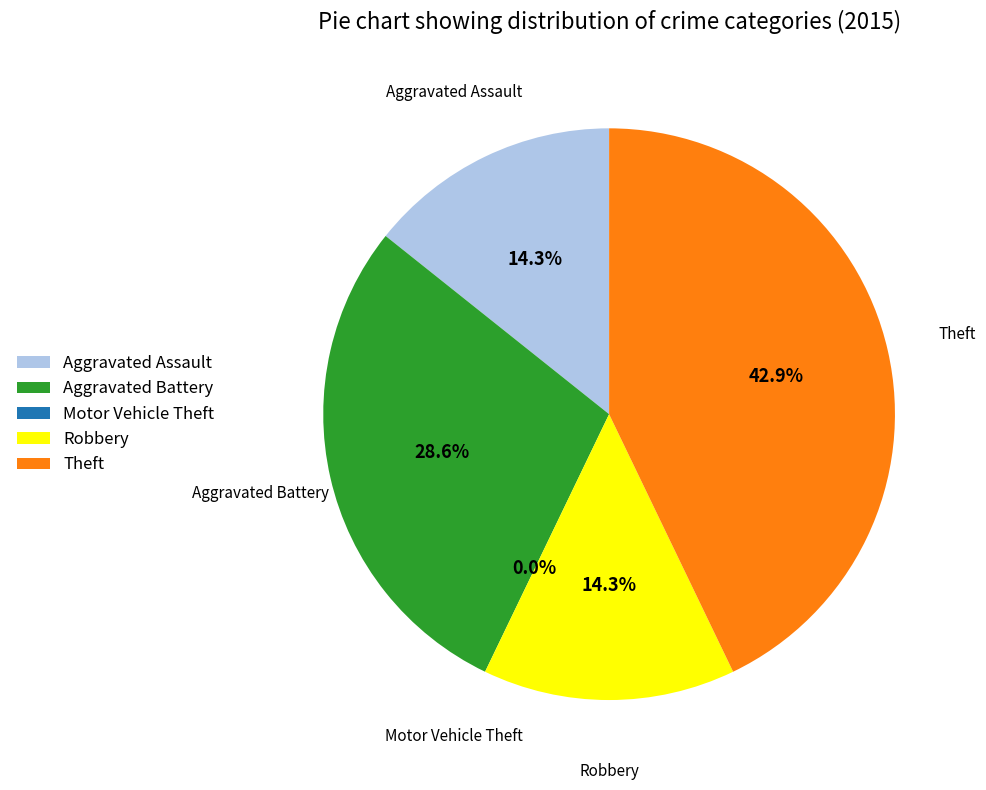

Do Robbery and Theft together represent more than half of the pie?

Yes